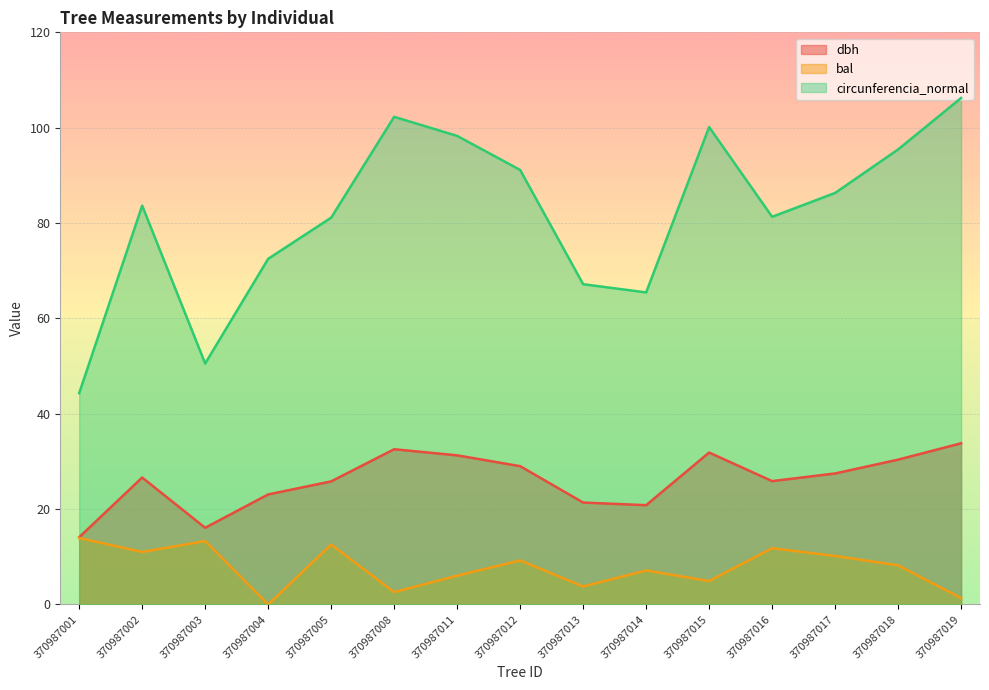

What is the difference between the maximum and second lowest values in the dbh series?

17.7